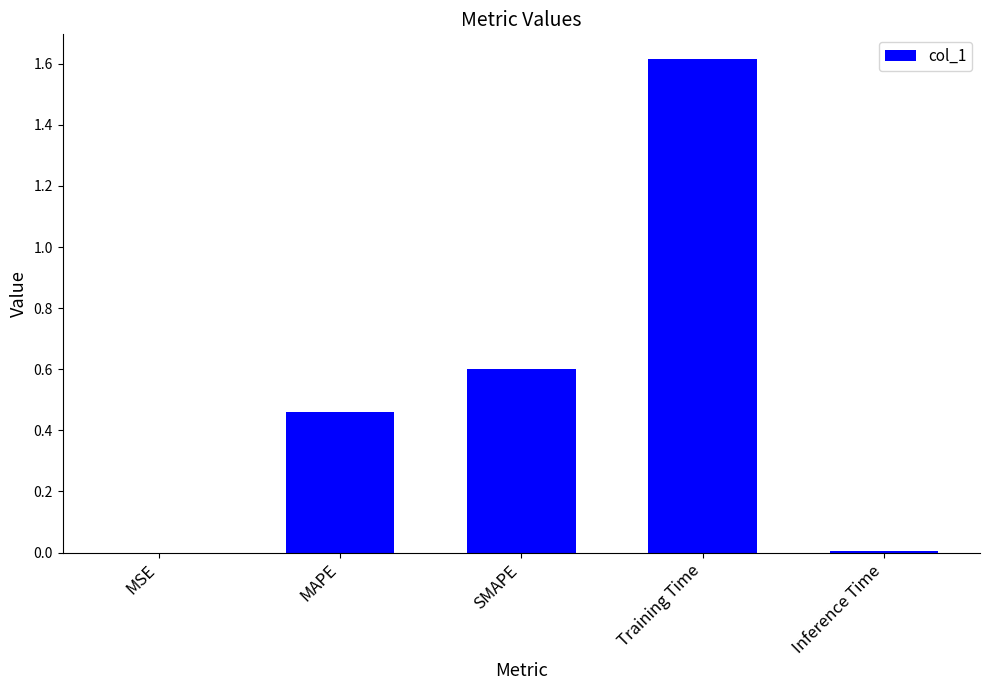

The chart shows a value of 0.6 at SMAPE. True or false?

True